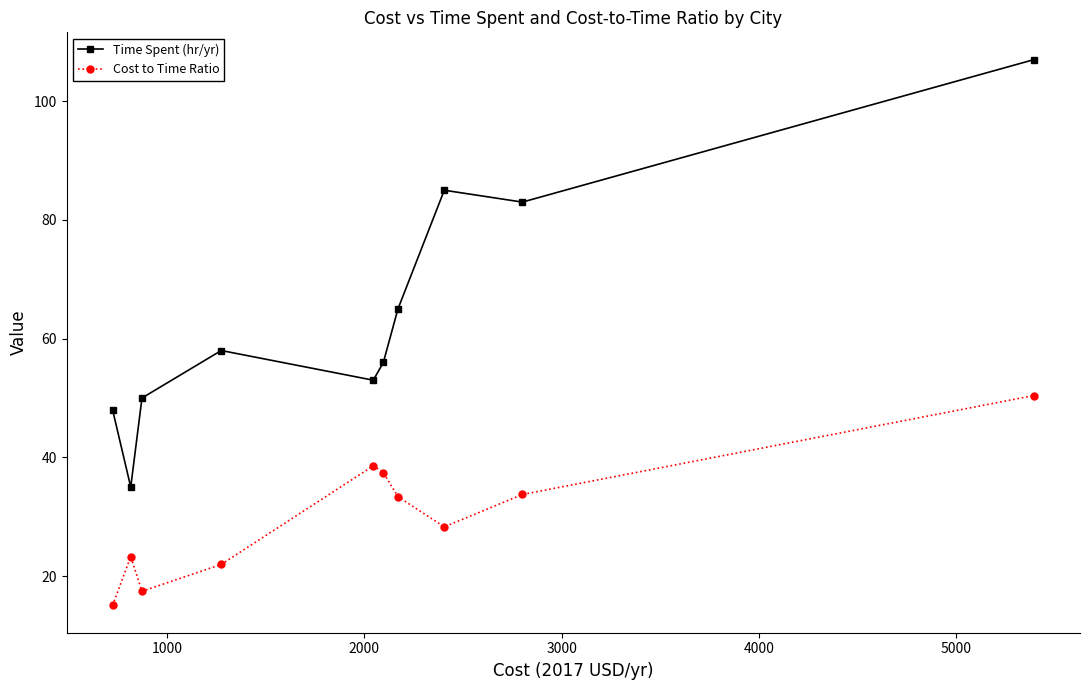

What is the value of the Time Spent (hr/yr) point at the 3rd from the left?

50.0